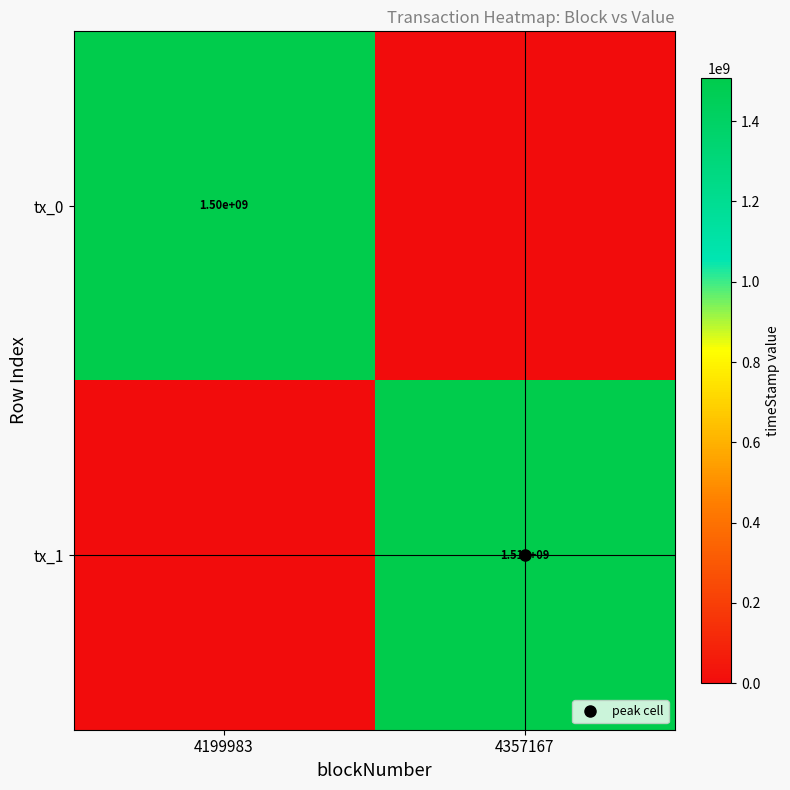

What is the difference between the highest and lowest values at 4357167?

1507749279